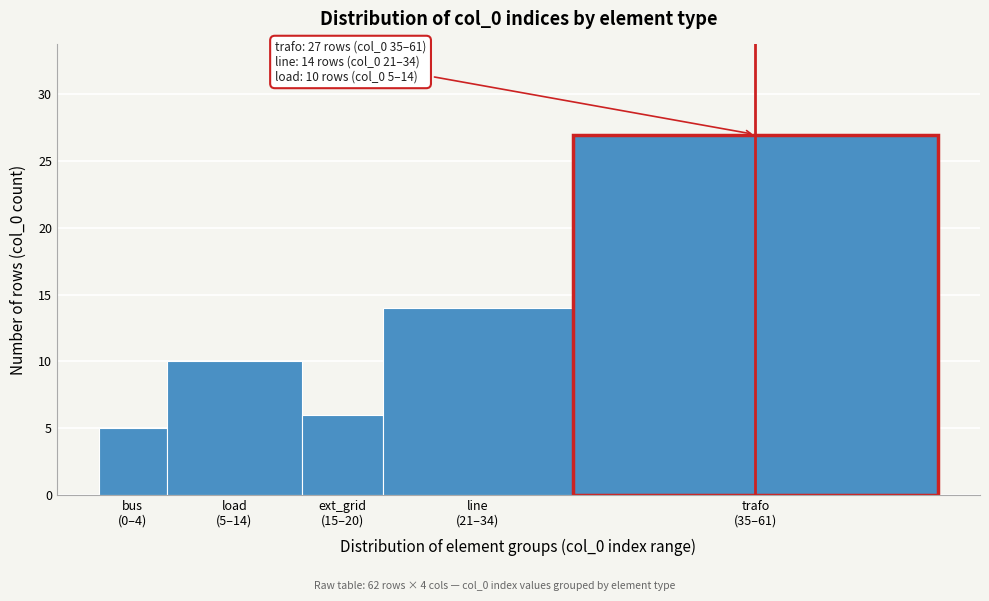

Reading left to right, transcribe all the data shown in this chart.

5	10	6	14	27